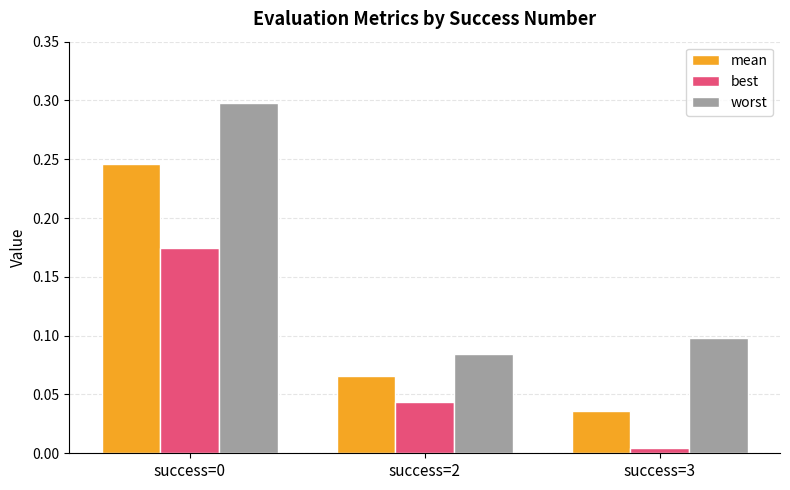

At which label does mean reach its minimum?

success=3